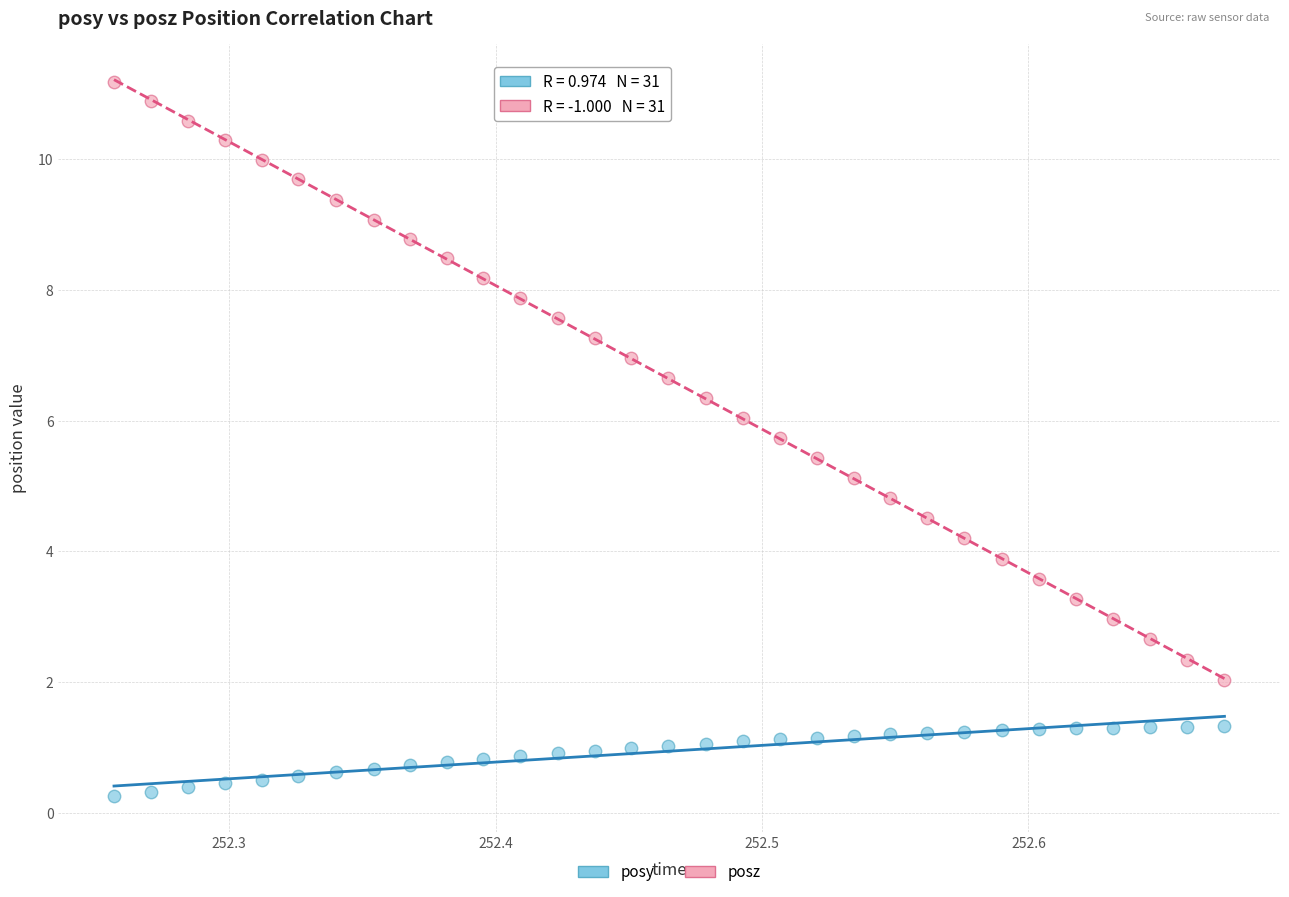

Which series contains the highest Y value?

posz